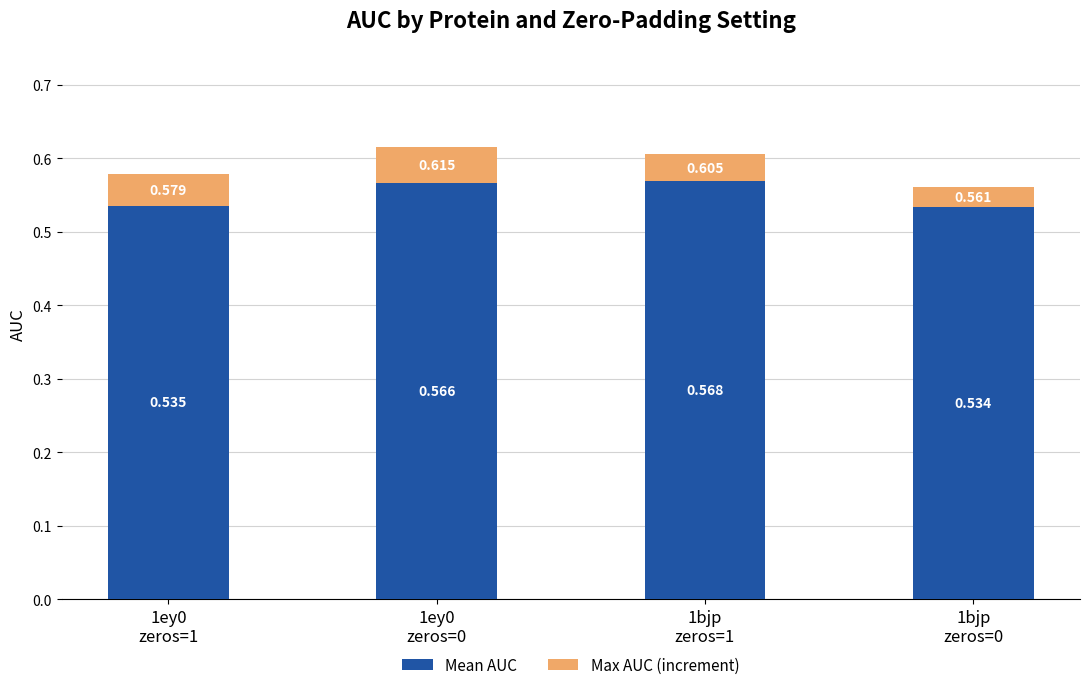

Is it true that Mean AUC equals 0.5 at 1bjp
zeros=0?

True